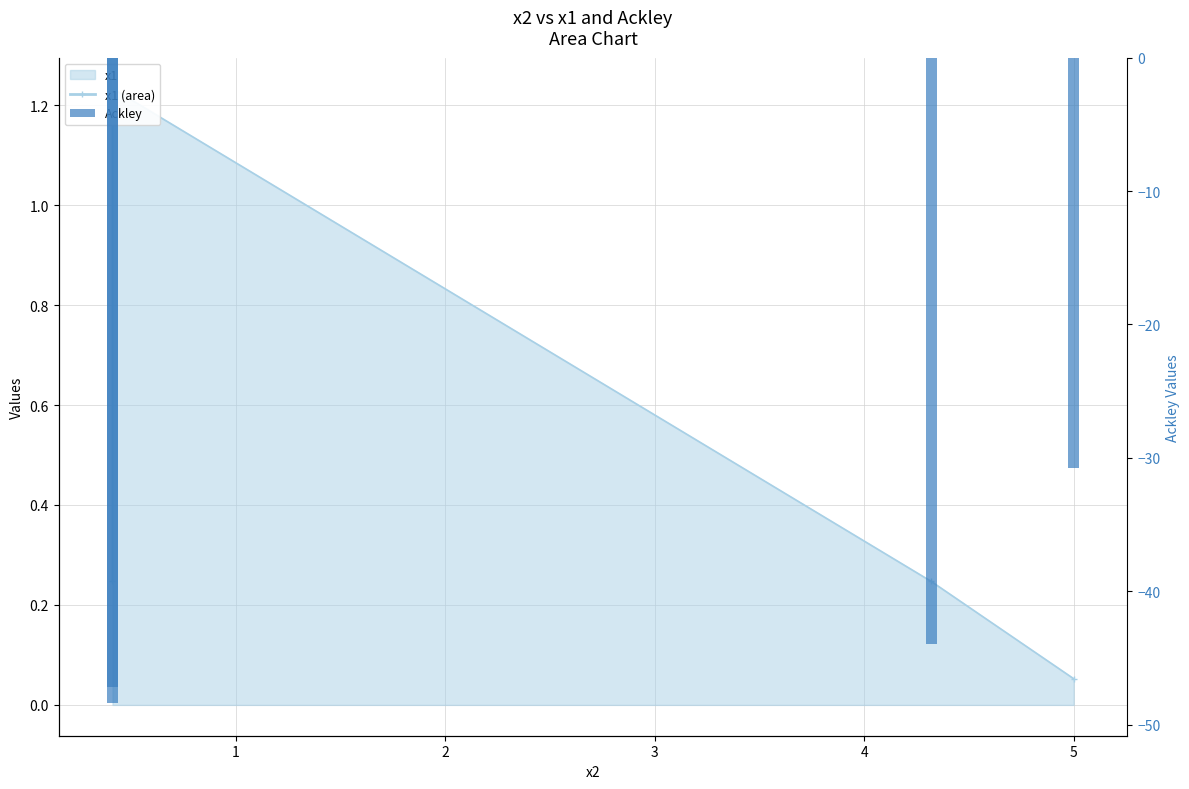

True or false: the data shows -32.0 at 1.

False